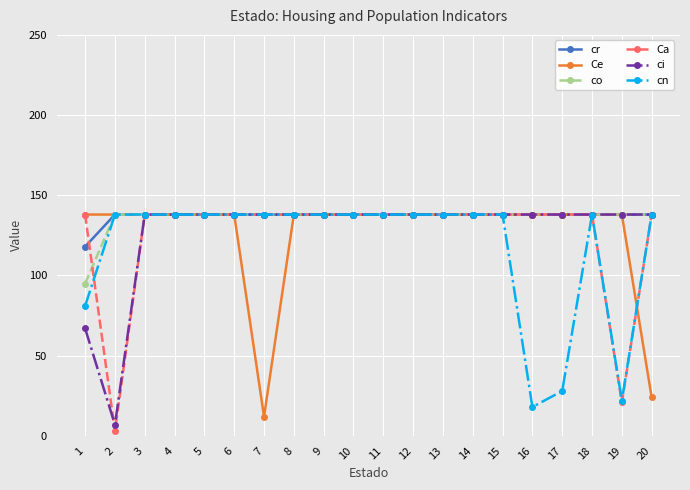

Is the value of ci at 2 greater than the value of co at 13?

No